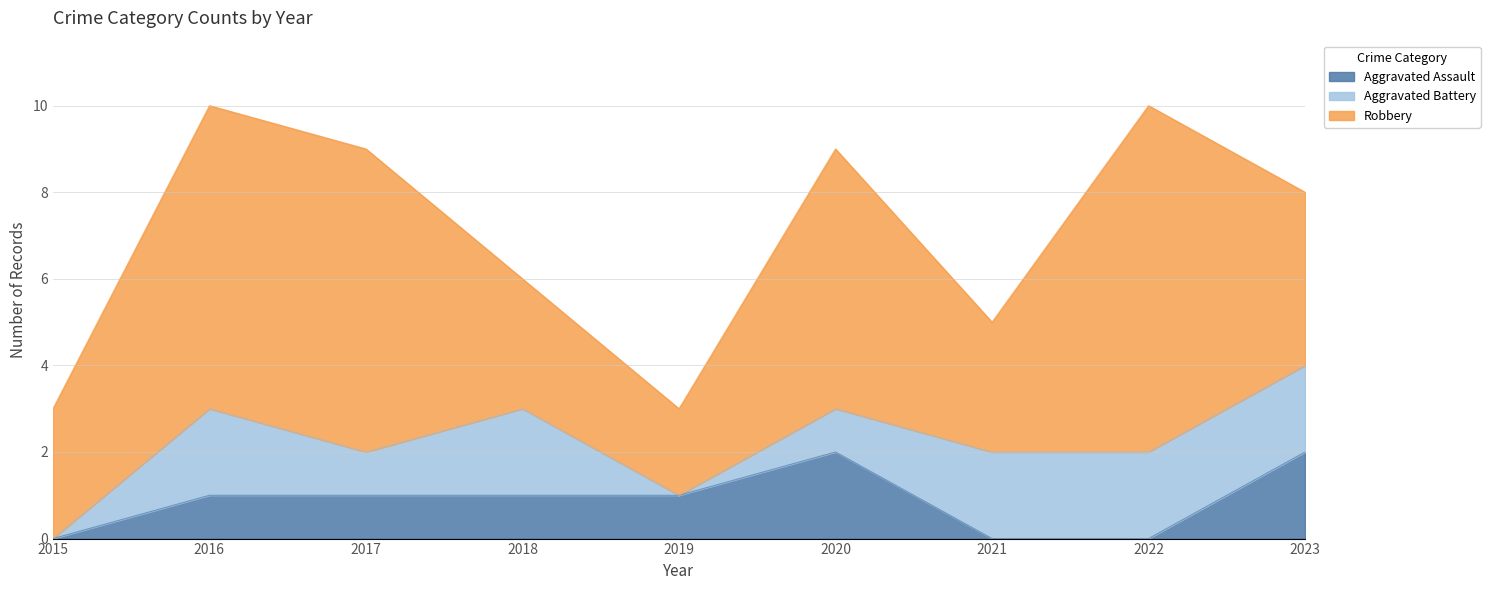

Which category has the highest value in the Aggravated Assault series?

2020